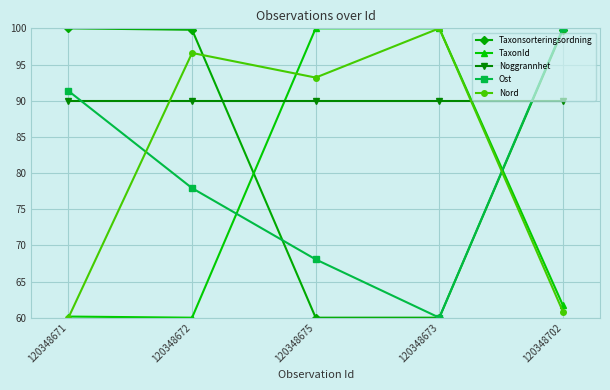

The Noggrannhet series shows 132.6 at 120348671. True or false?

False